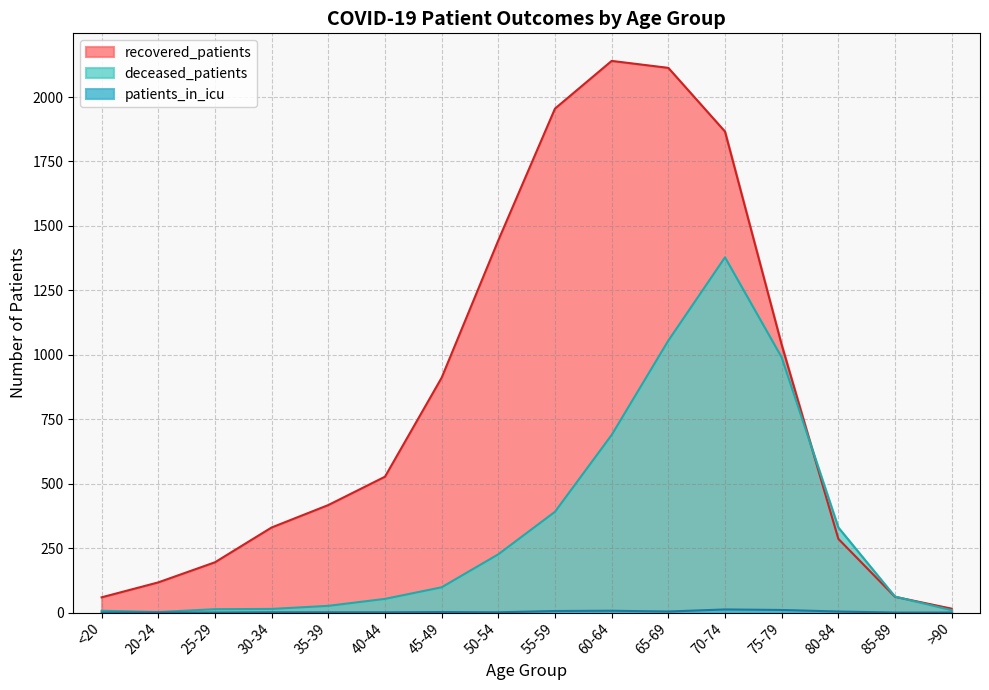

The value of recovered_patients at 70-74 is 1866. True or false?

True